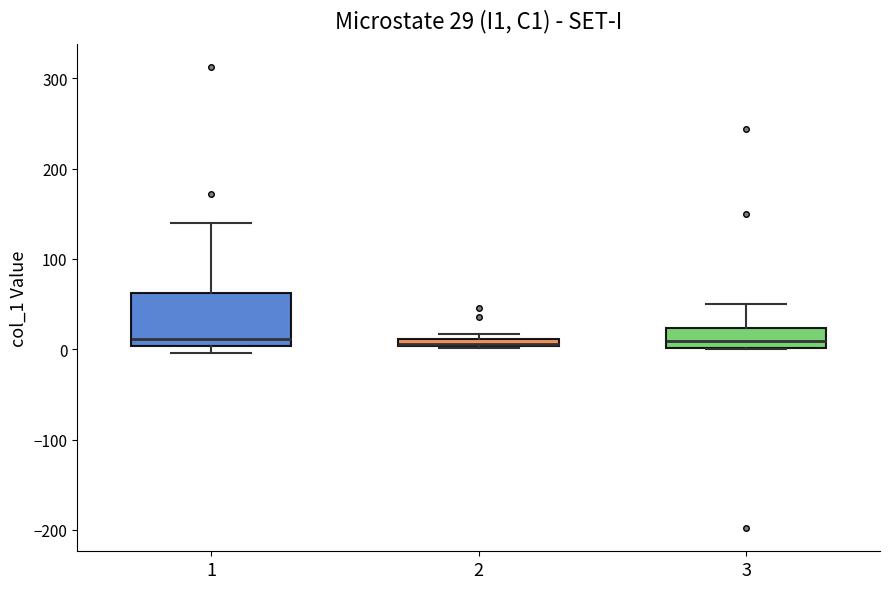

Comparing the boxes themselves (not the whiskers), which one is the tallest?

1